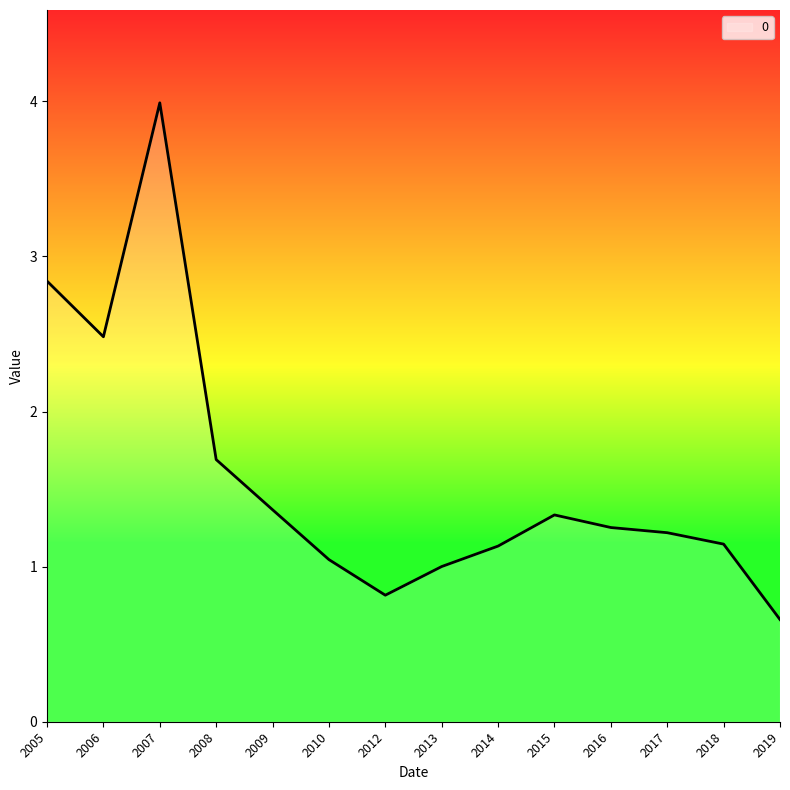

What is the approximate value at 2017?

1.2